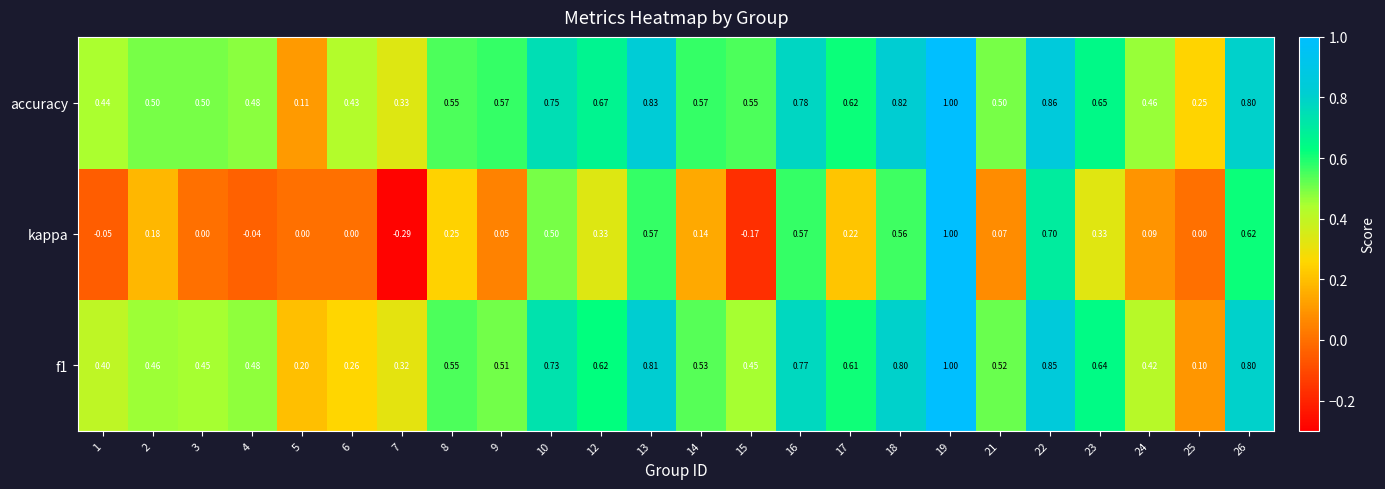

Which series has the widest spread of values?

kappa